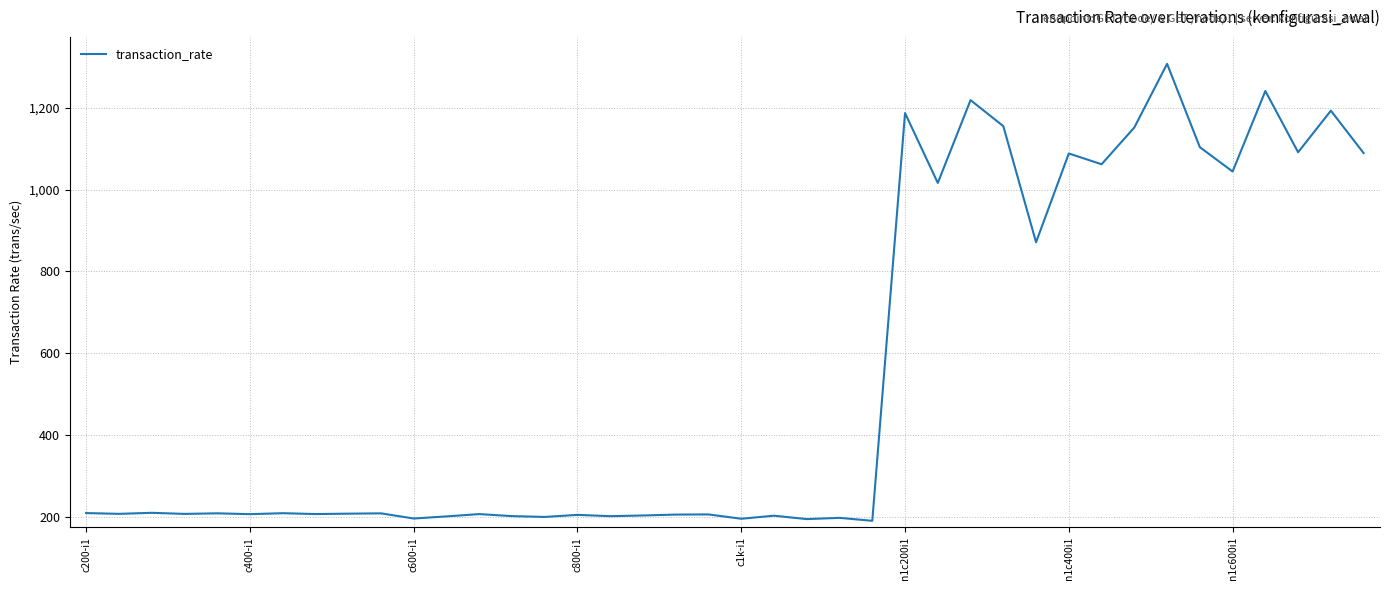

What is the difference between the maximum and minimum values?

1117.9